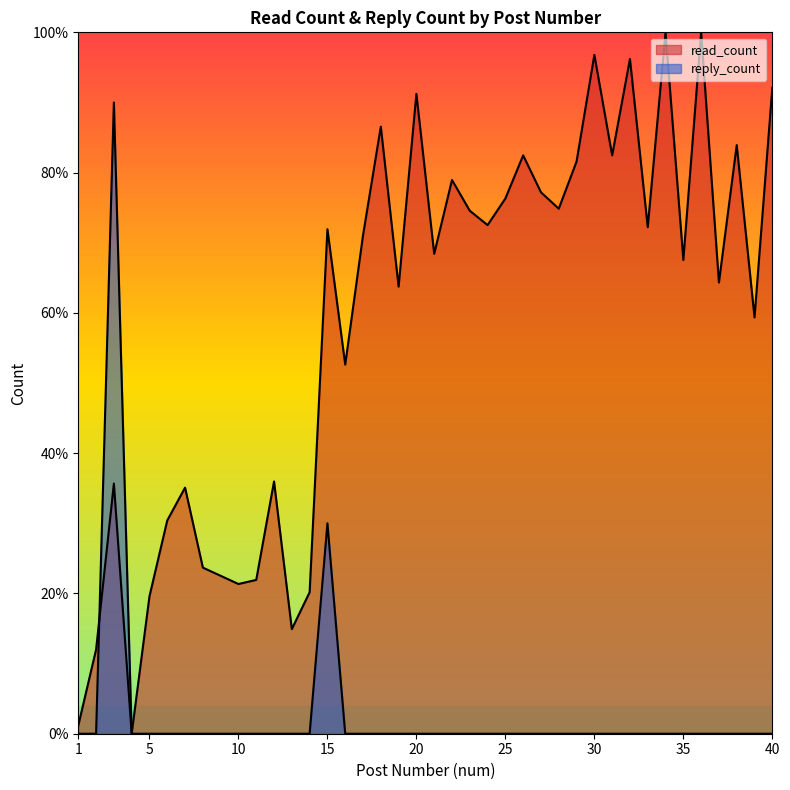

At how many categories does at least one series exceed 70?

21